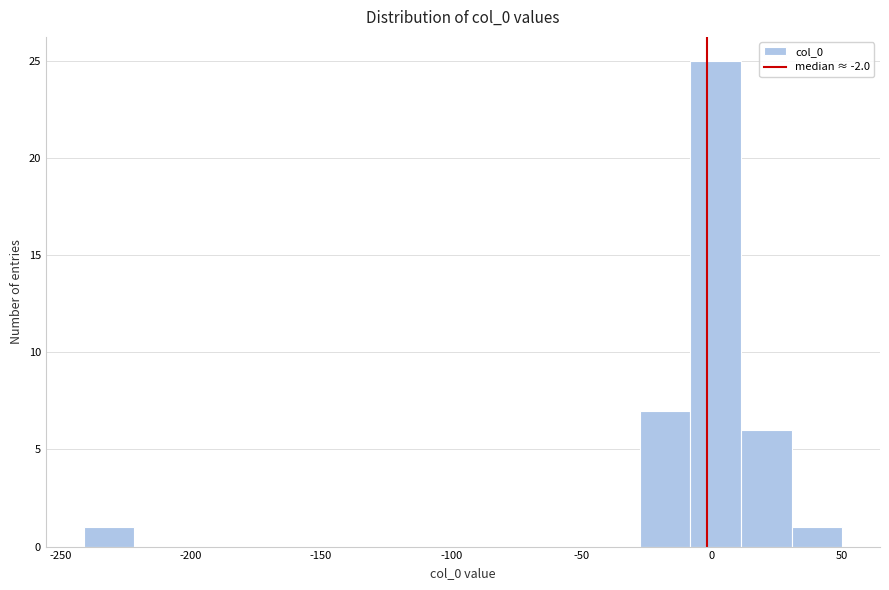

Read against the x-axis, roughly where is the centre of the tallest bar?

0